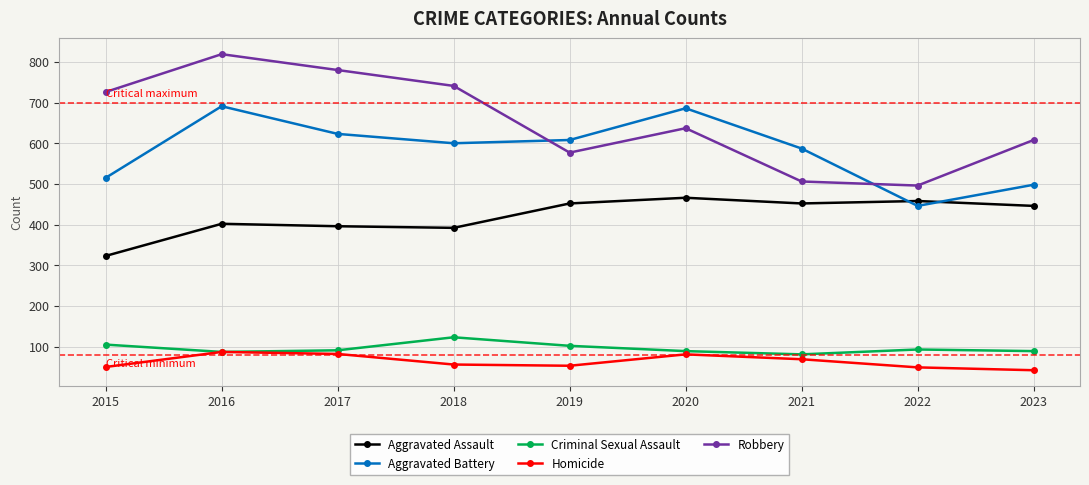

True or false: Homicide has more than 0 interior local peaks.

True